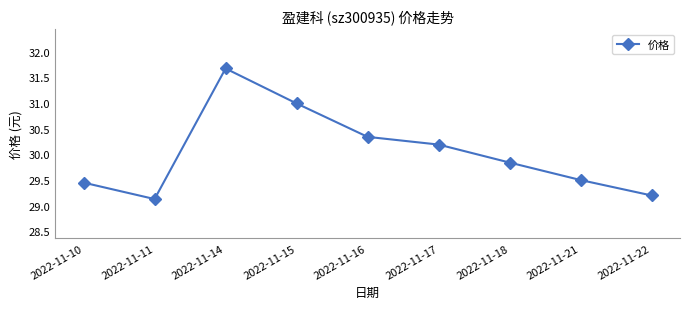

Count the number of data series in this chart.

1